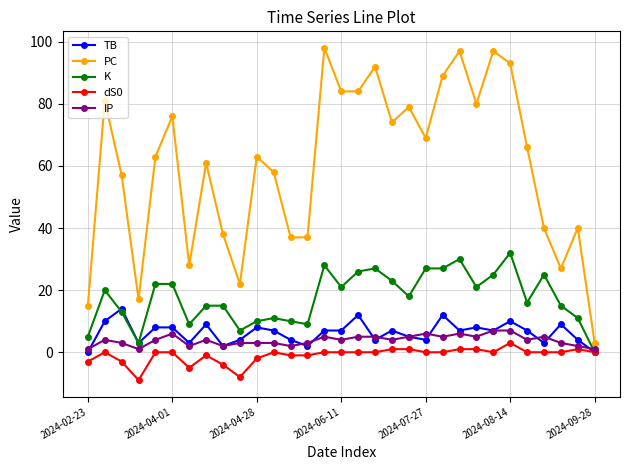

True or false: dS0 has more than 1 interior local peaks.

True